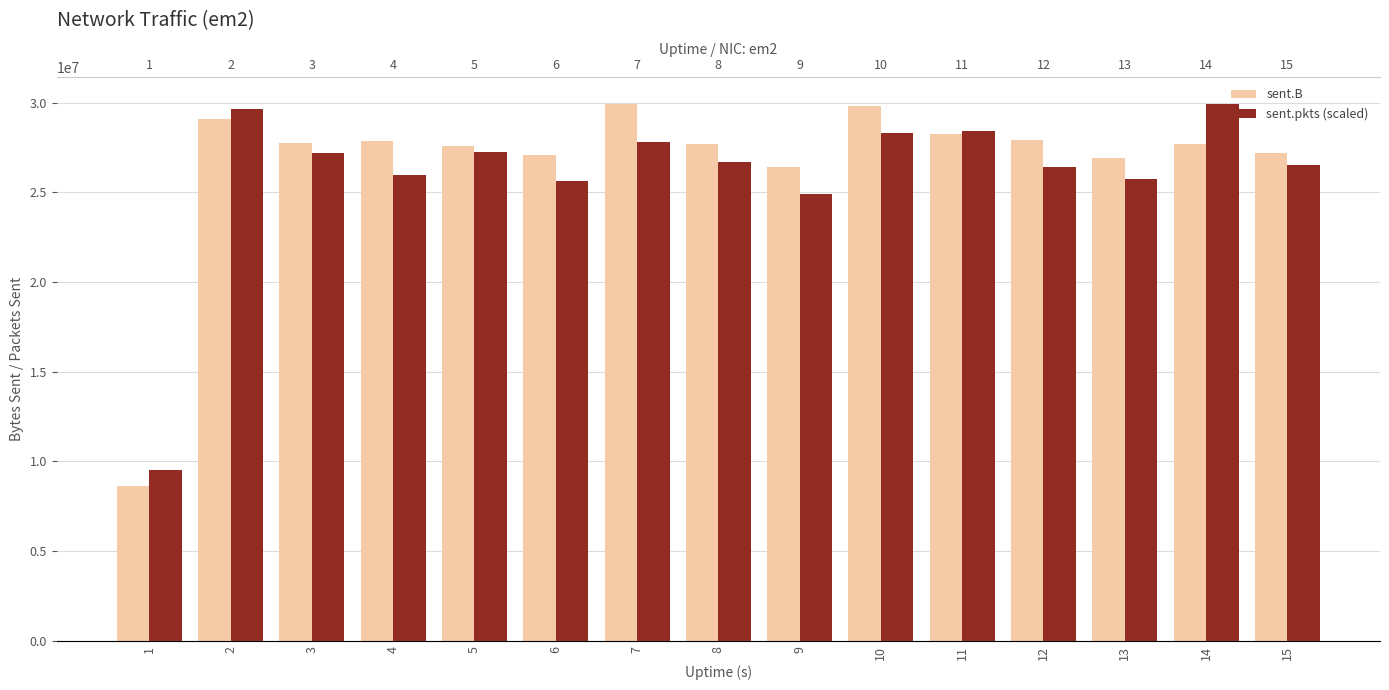

At which category is the sum across all series the highest?

2